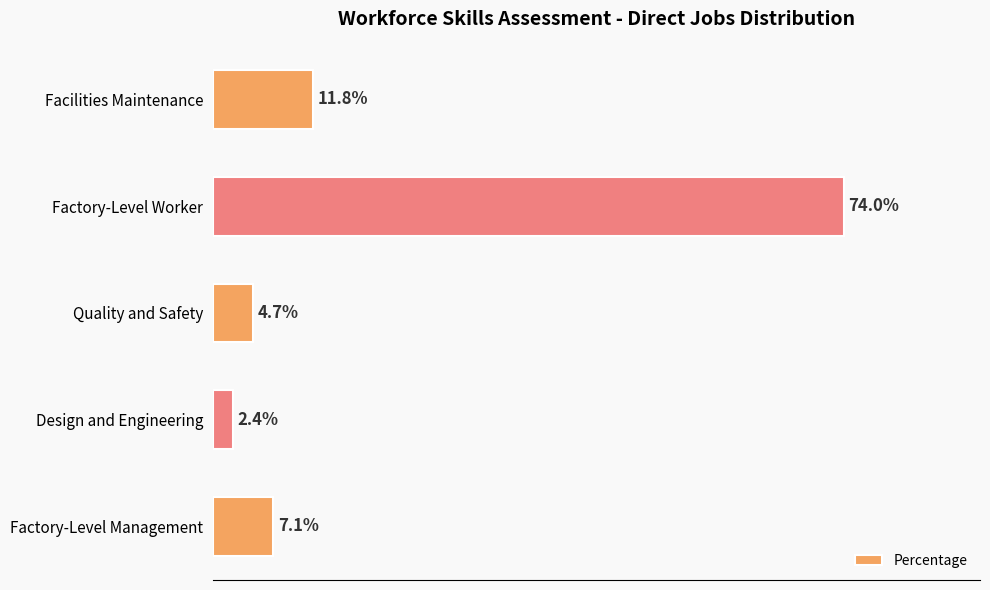

Which has a higher value, Quality and Safety or Factory-Level Worker?

Factory-Level Worker